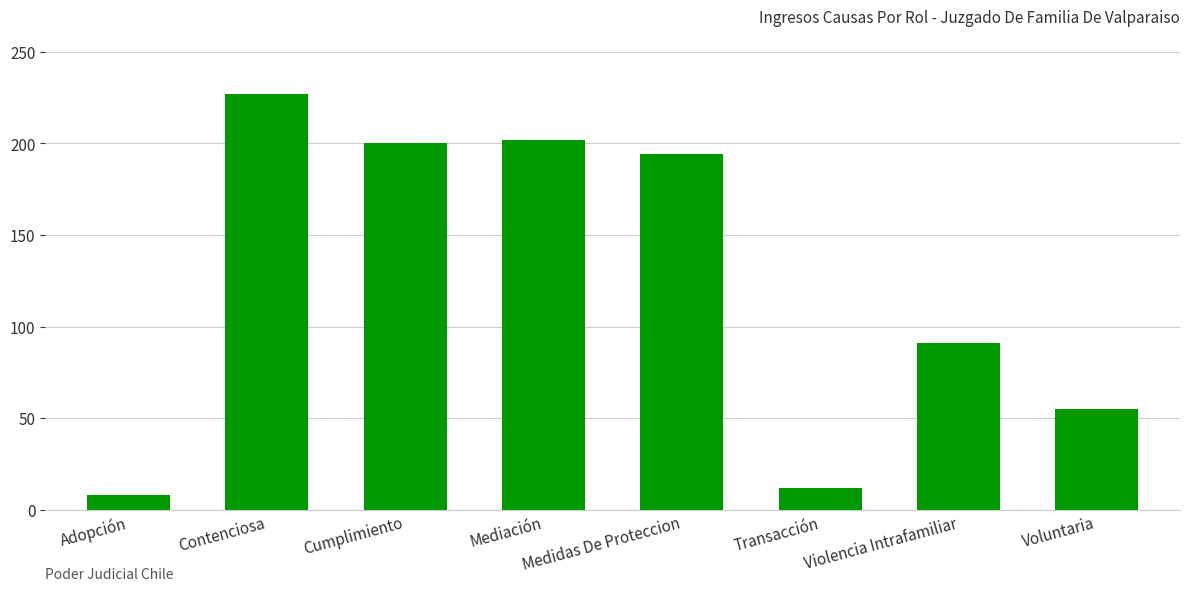

Reading left to right, list all the values displayed in this chart.

8	227	200	202	194	12	91	55